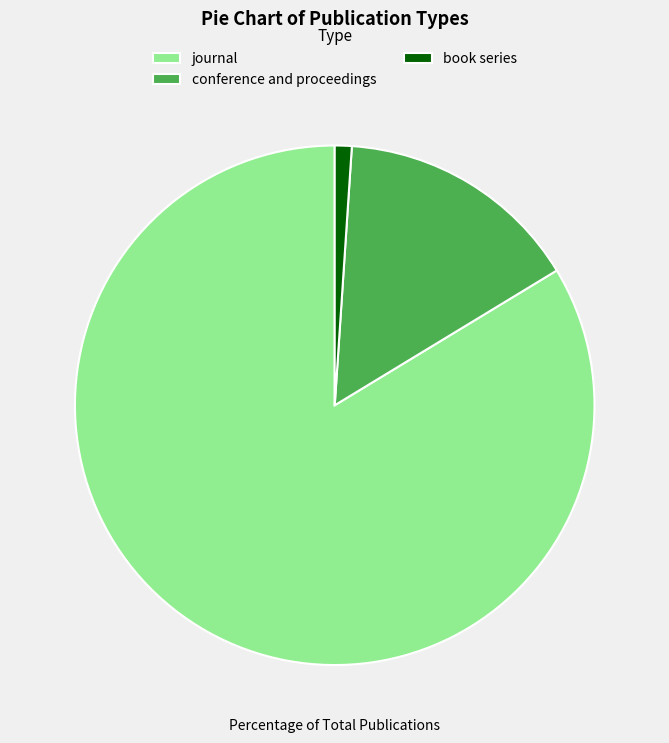

Rank the categories by value from lowest to highest.

book series, conference and proceedings, journal